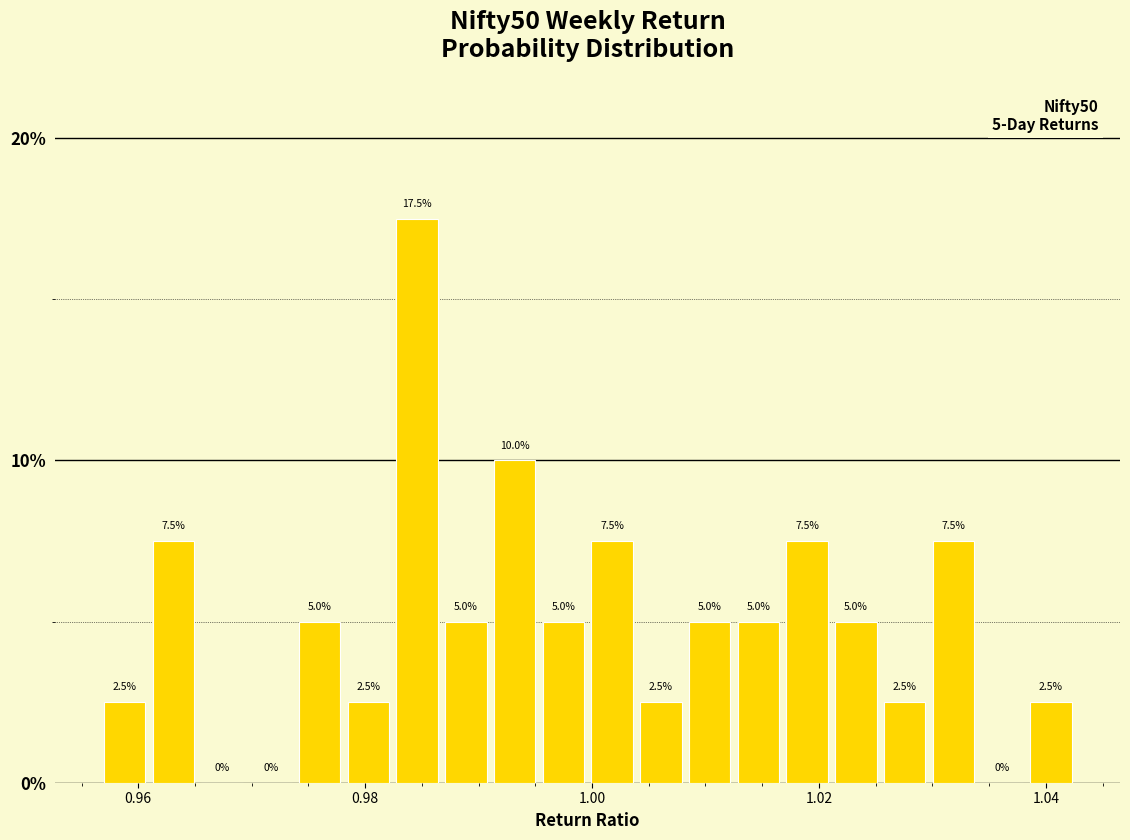

Read against the x-axis, roughly where is the centre of the tallest bar?

0.984